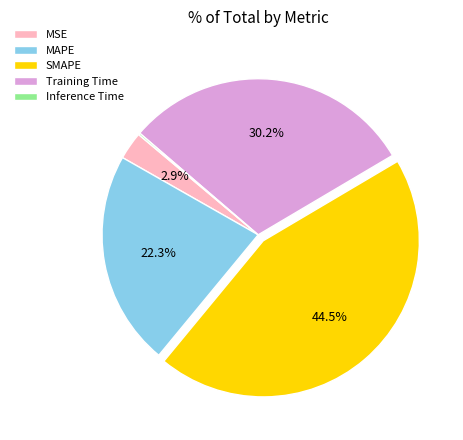

Does MSE represent more than half of the total?

No